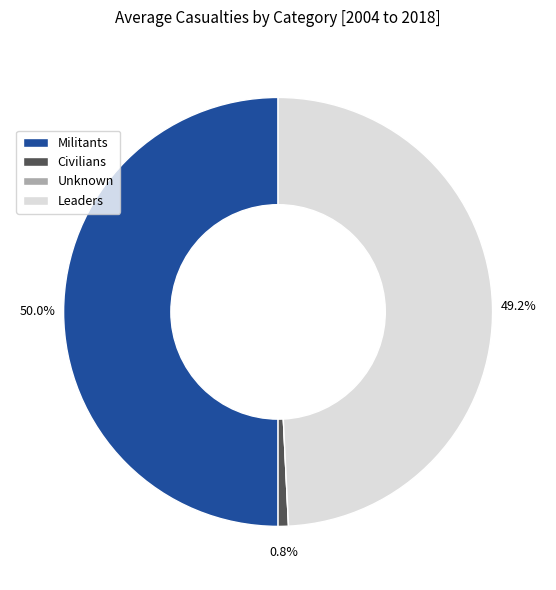

To the nearest percent, what is the average slice percentage?

25%